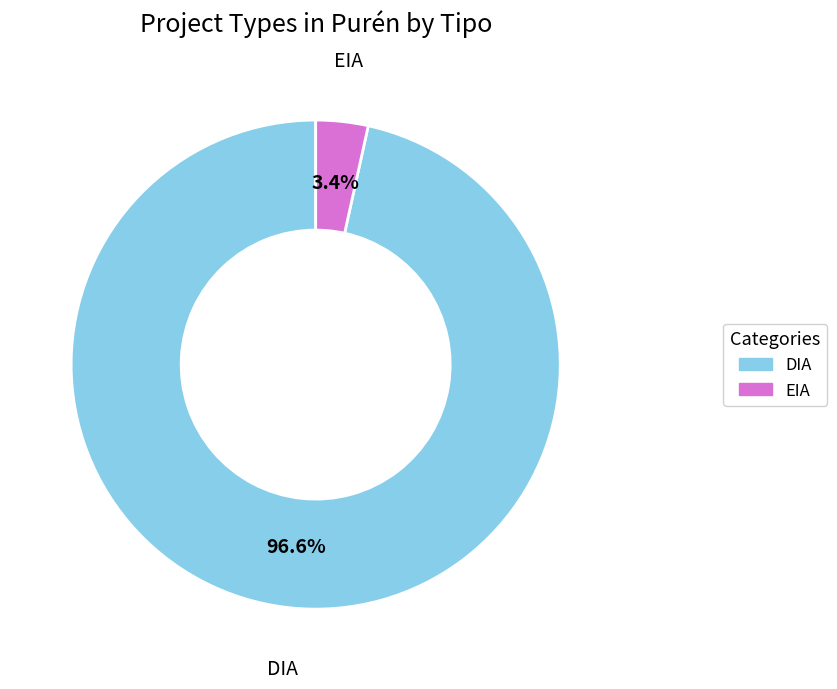

Which slice is the smallest?

EIA